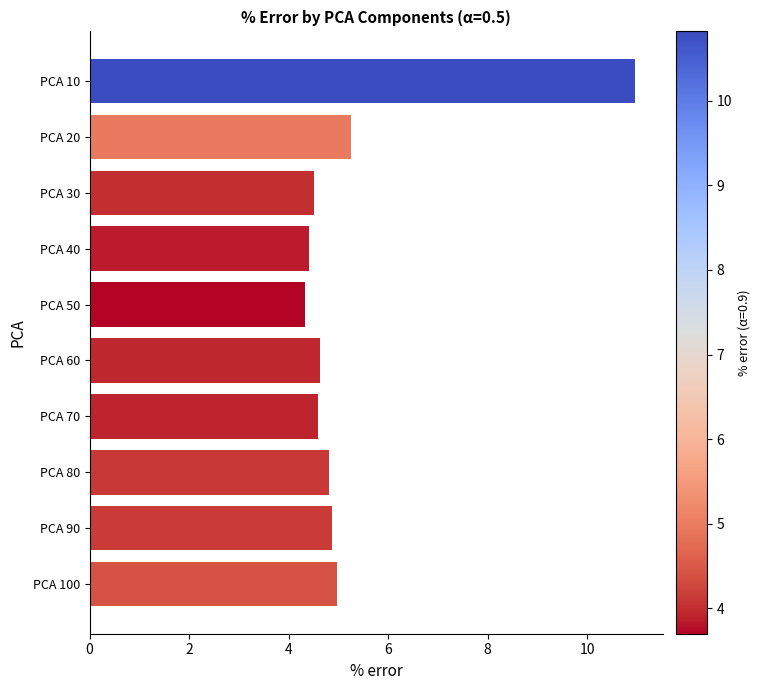

Is it true that the value at PCA 70 is 6.0?

False